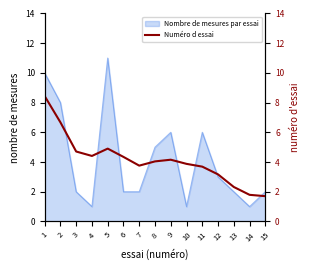

Which label corresponds to the smallest value in the chart?

15